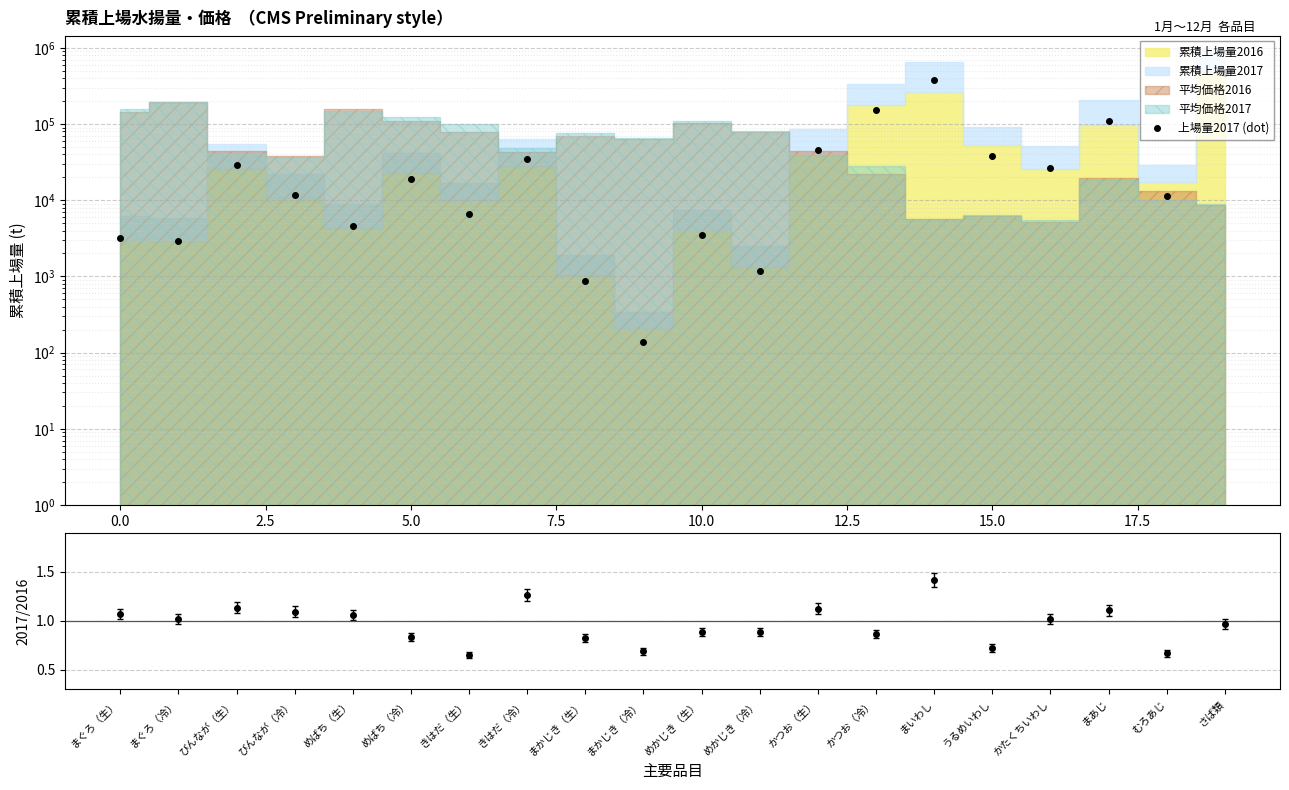

What is the minimum value shown in the chart?

138.7